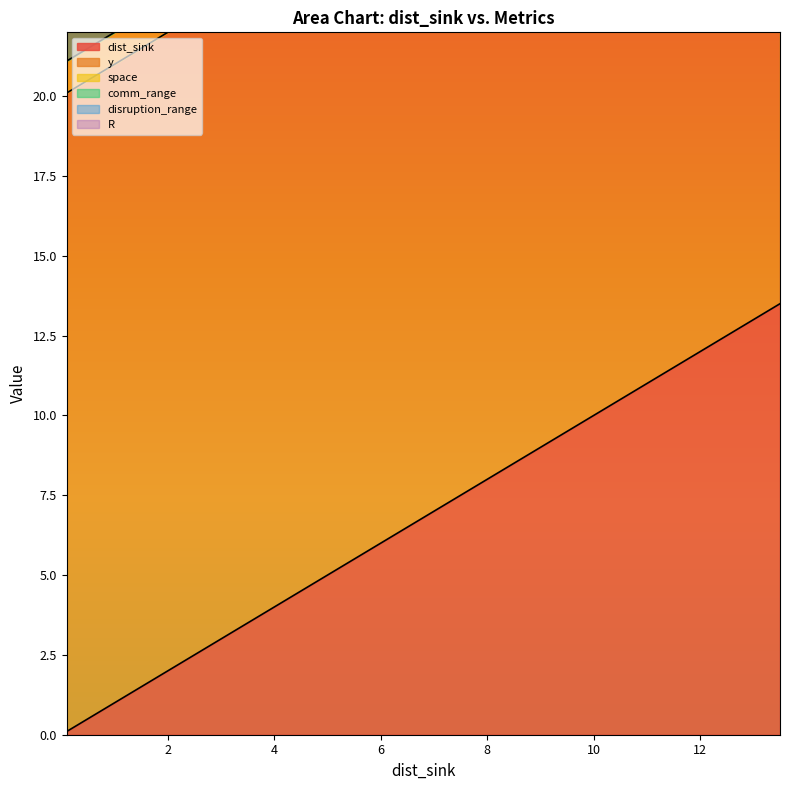

True or false: R and disruption_range intersect in this chart.

False